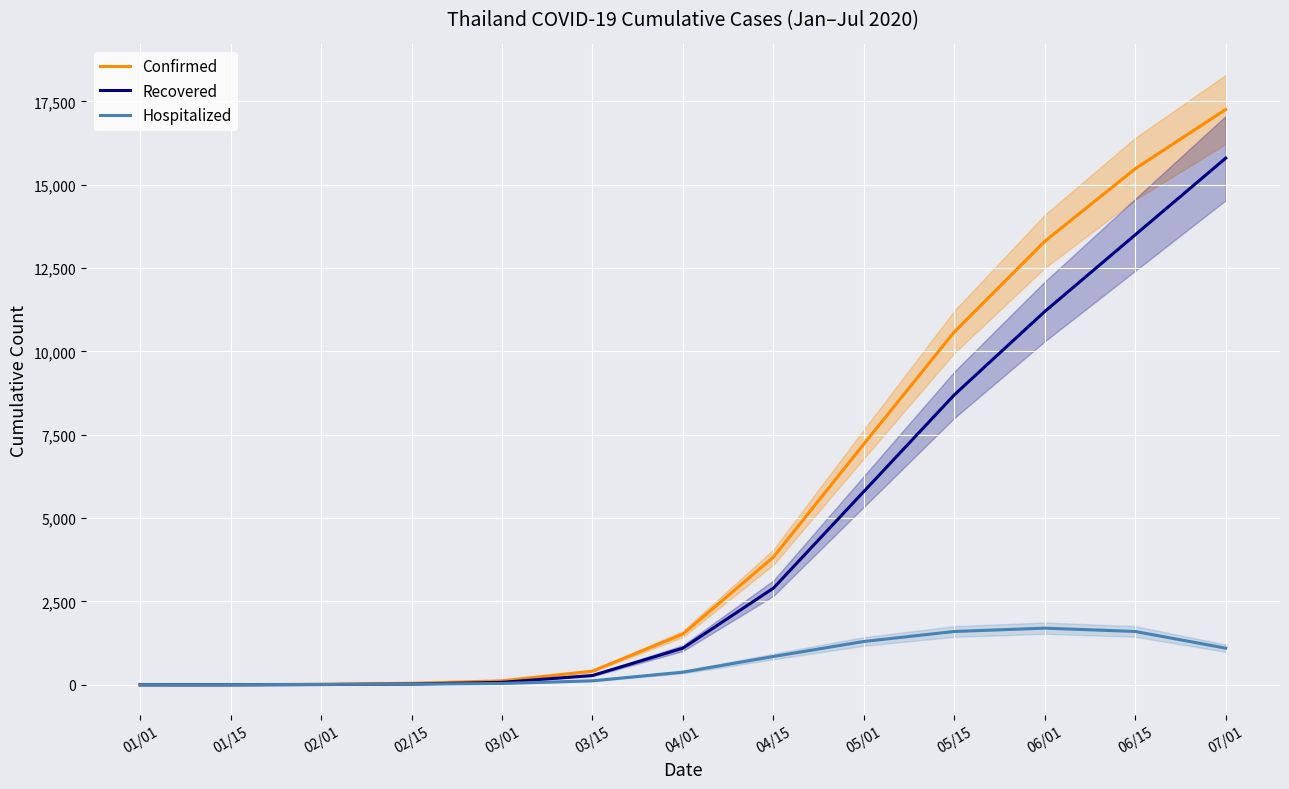

How many data points does each series have?

13